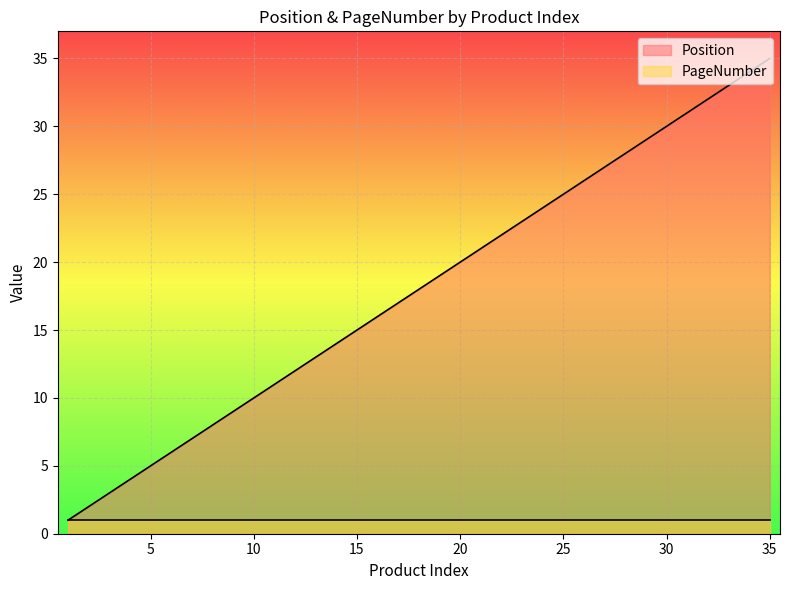

What is the ratio of the value at 25 to the value at 11?

2.3